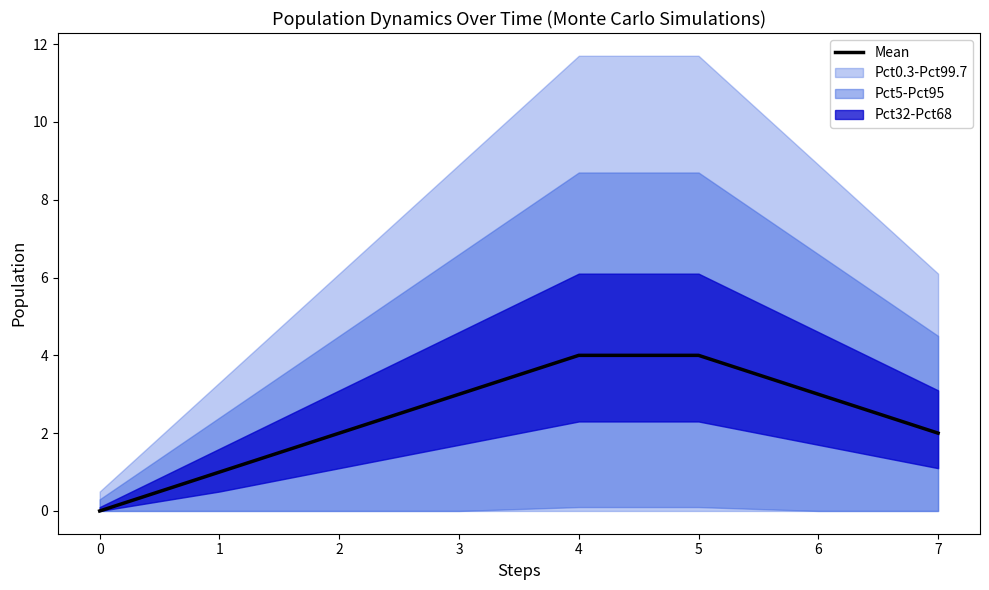

Count the number of categories in the chart.

8